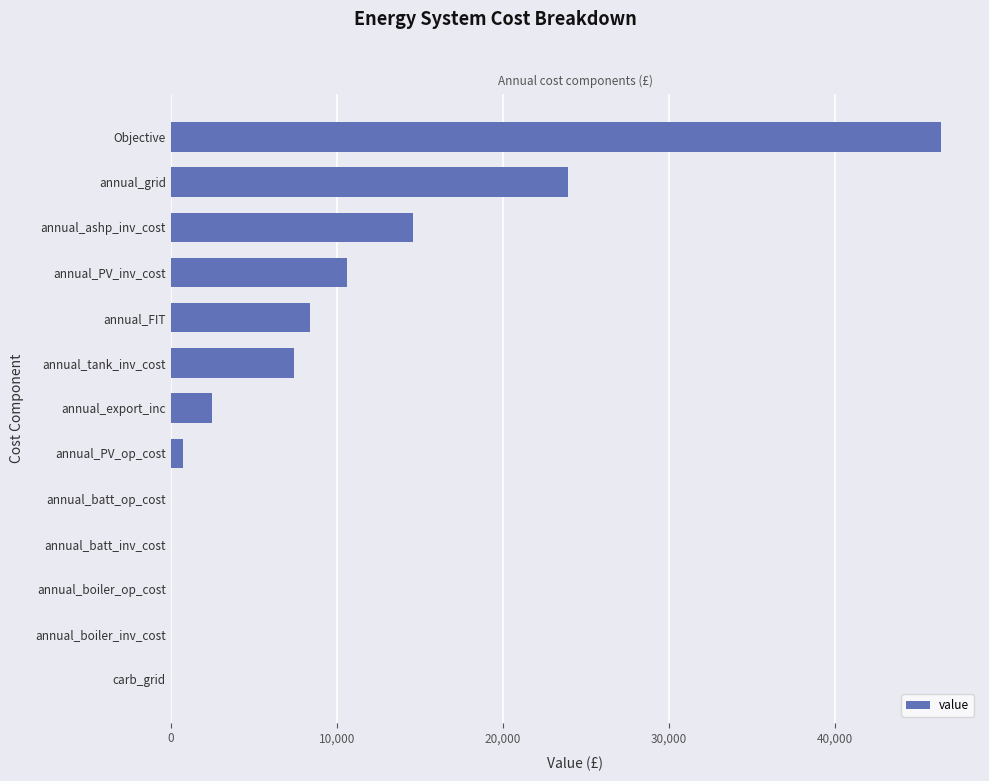

How many values exceed 2513?

7